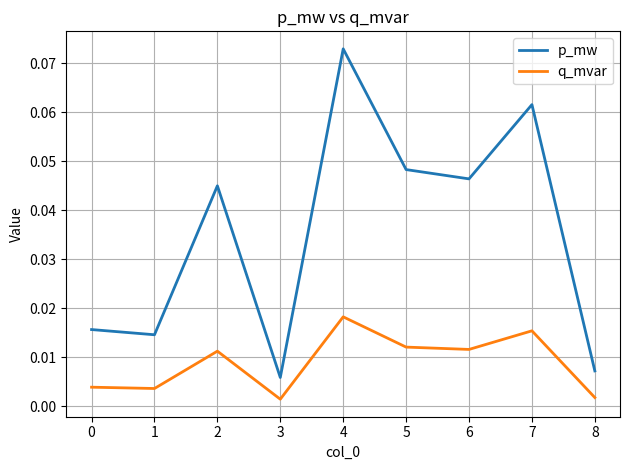

Rank the series by their maximum value, from lowest to highest.

q_mvar, p_mw